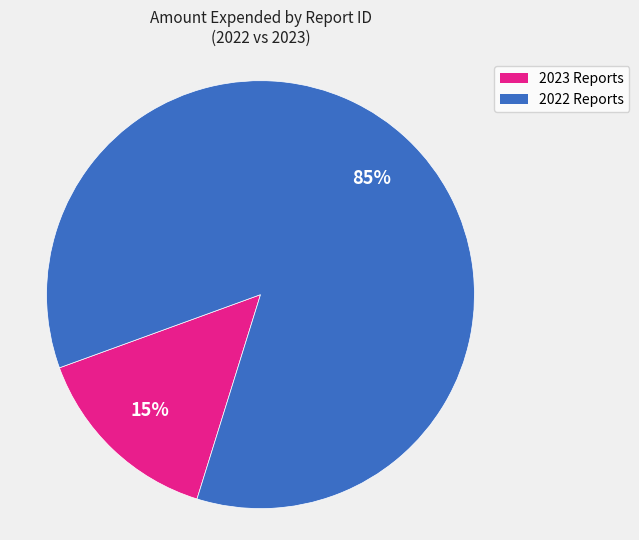

Does any single category account for the majority?

Yes